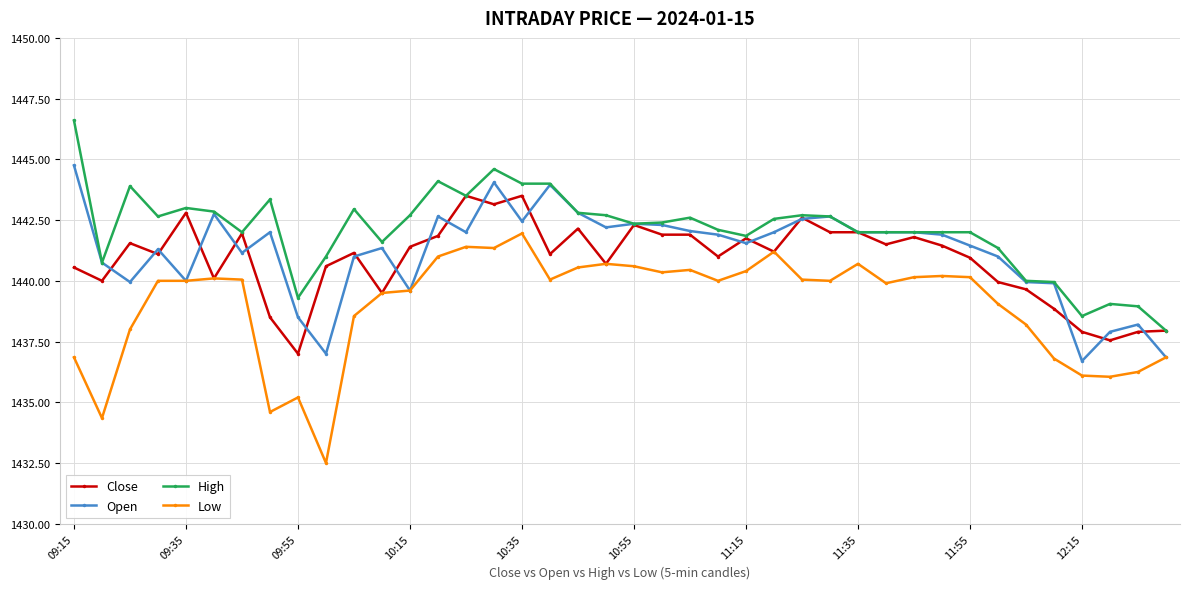

True or false: Open has more than 1 points higher than both neighbors.

True